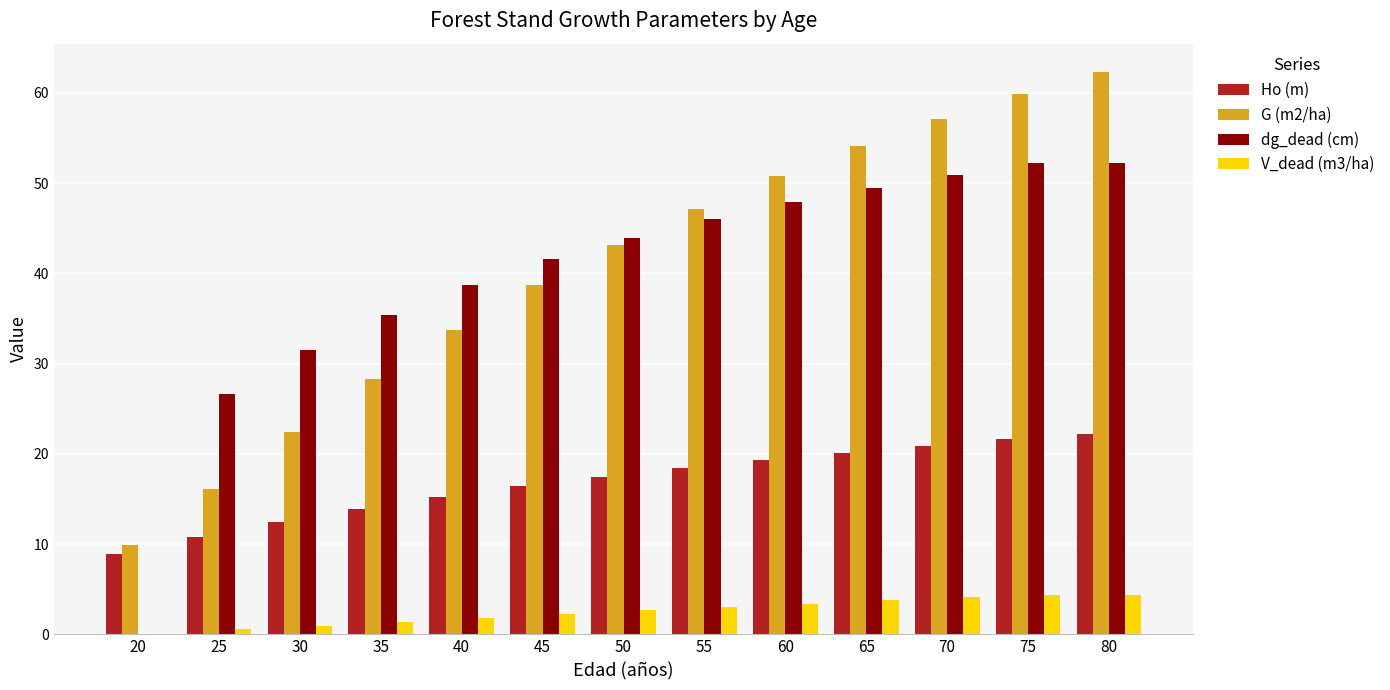

What is the total value across all series at 45?

98.9